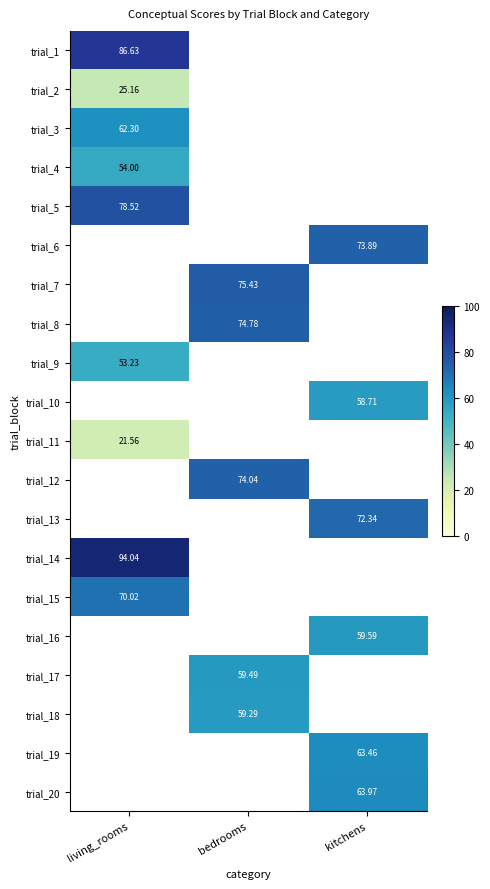

The trial_4 series shows 29.3 at bedrooms. True or false?

False